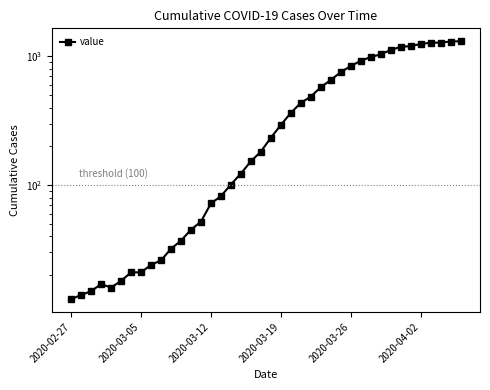

Count the number of categories in the chart.

40